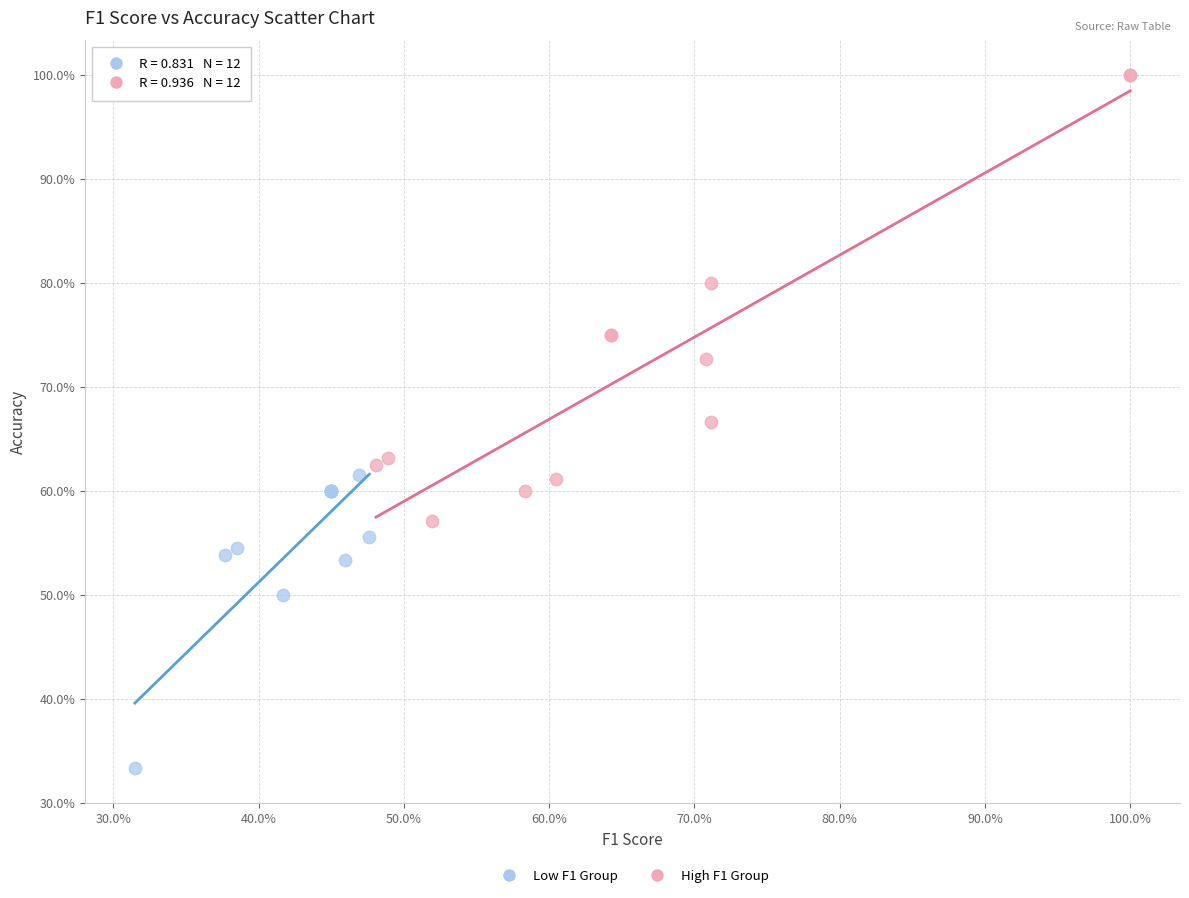

Which series reaches the maximum Y coordinate?

High F1 Group